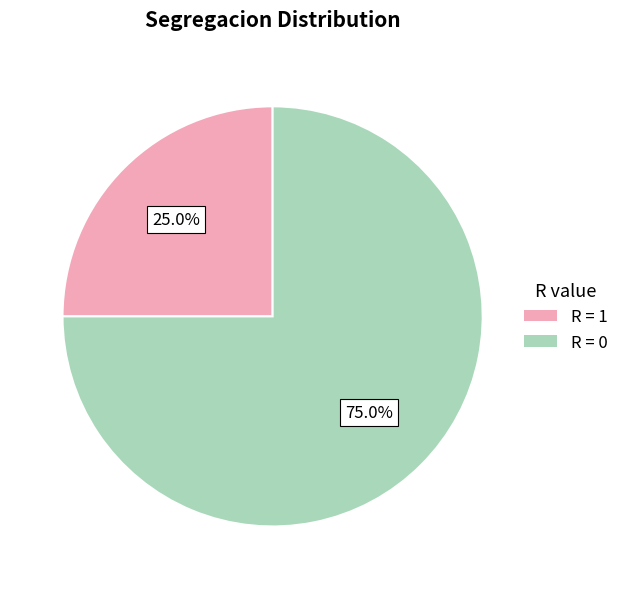

Is there a majority slice in this chart?

Yes